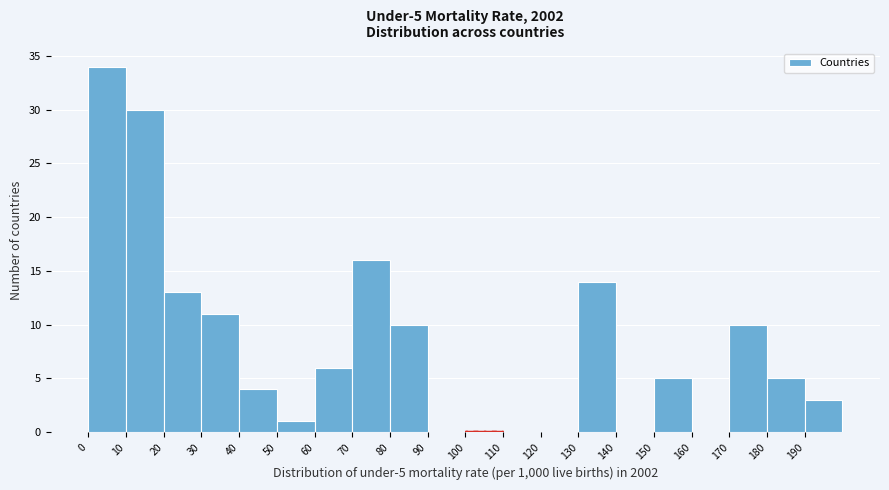

Over which range of the x-axis is the bar tallest?

0 to 10